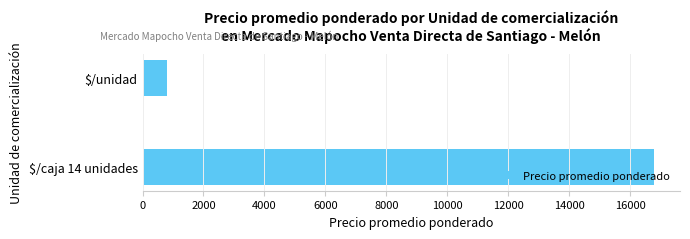

Does the chart contain stacked bars?

No